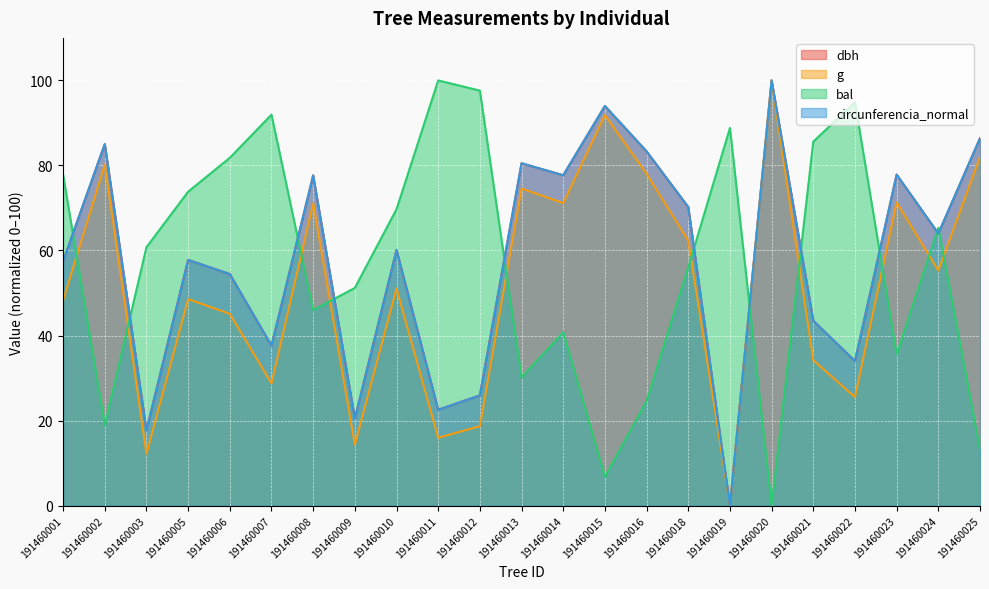

What value does the dbh series have at 191460002?

85.0